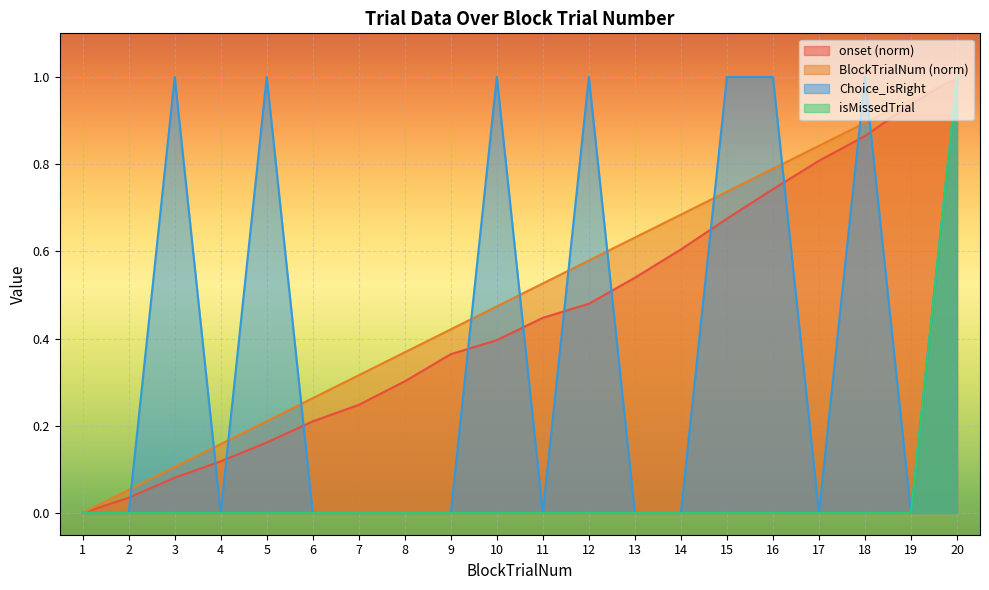

True or false: BlockTrialNum has a value of 0.1 at 4.

False